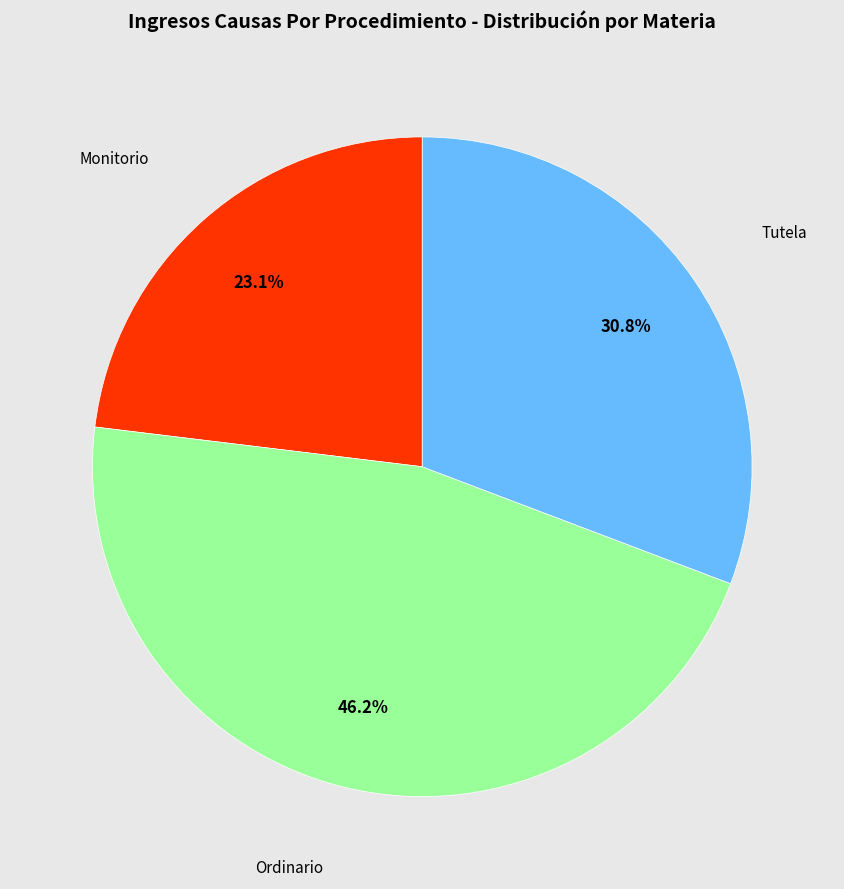

Is there a majority slice in this chart?

No